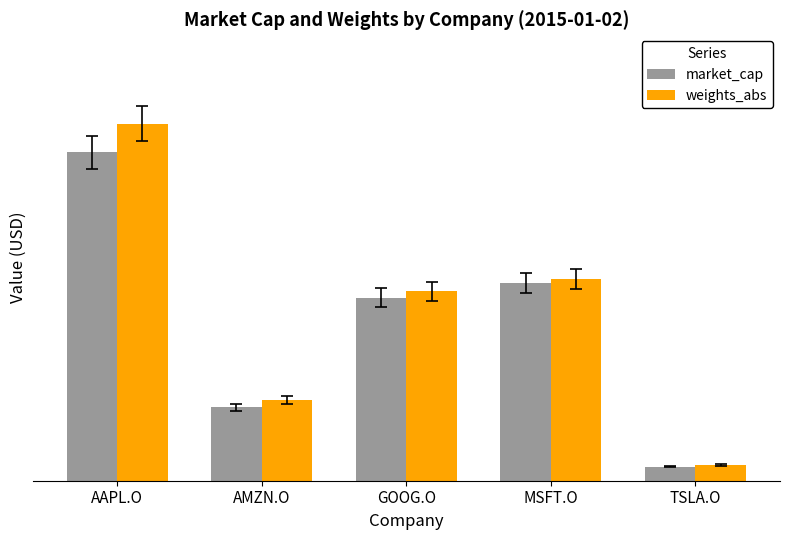

Does the chart contain stacked bars?

No